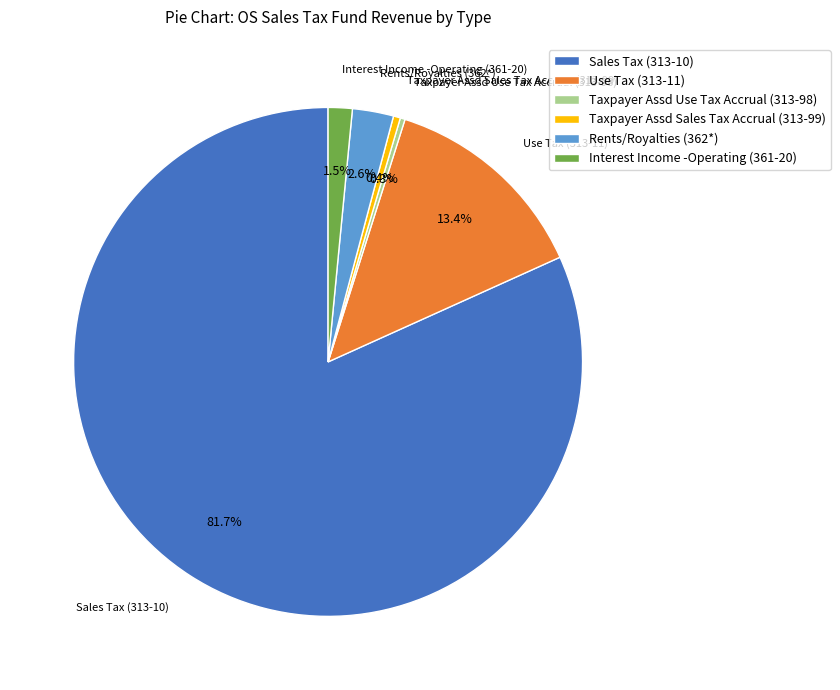

Is it true that Use Tax (313-11) is 13% of the pie?

True